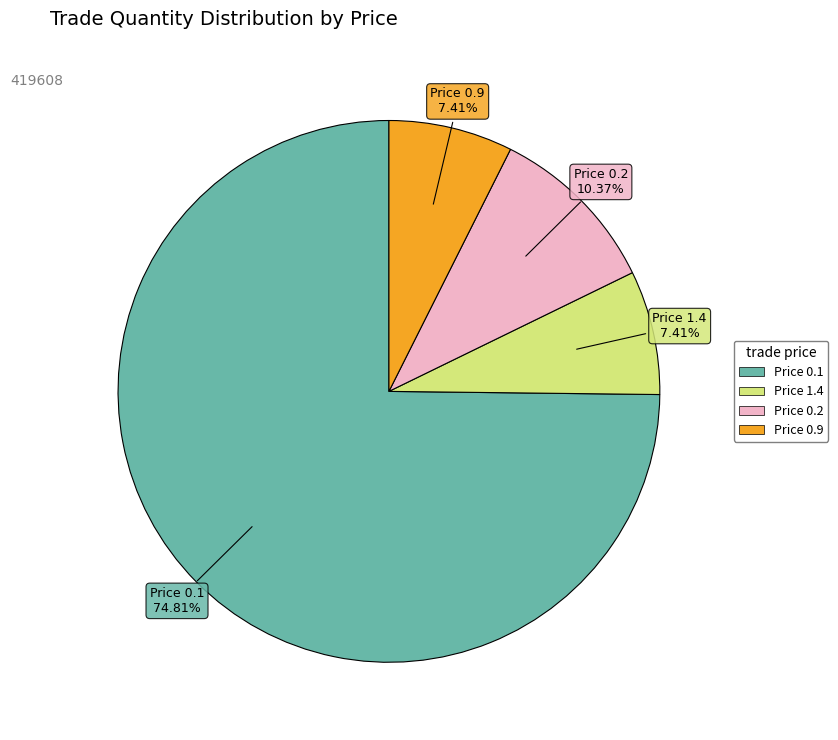

Does any single category account for the majority?

Yes